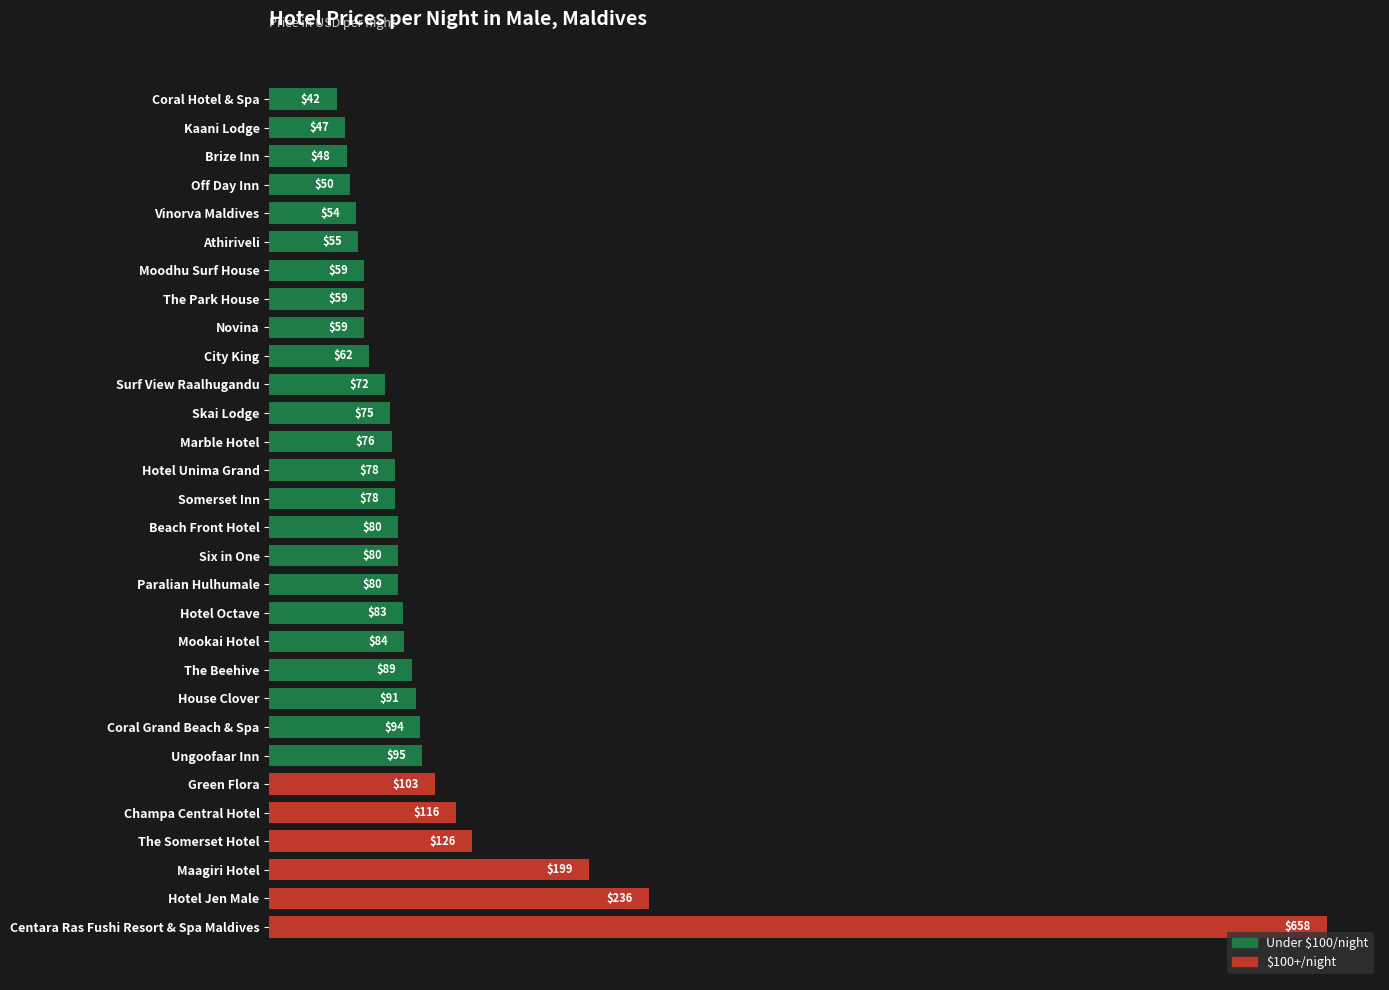

Where is the data nearest to the value 350?

Hotel Jen Male